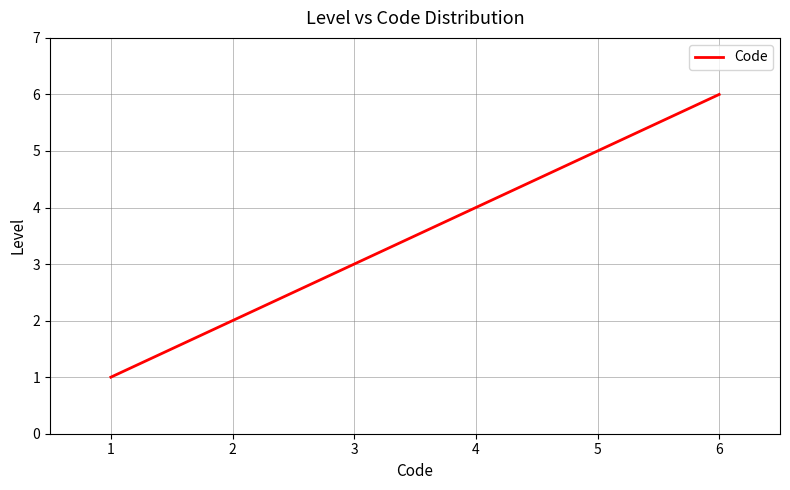

How many lines are shown in the chart?

1